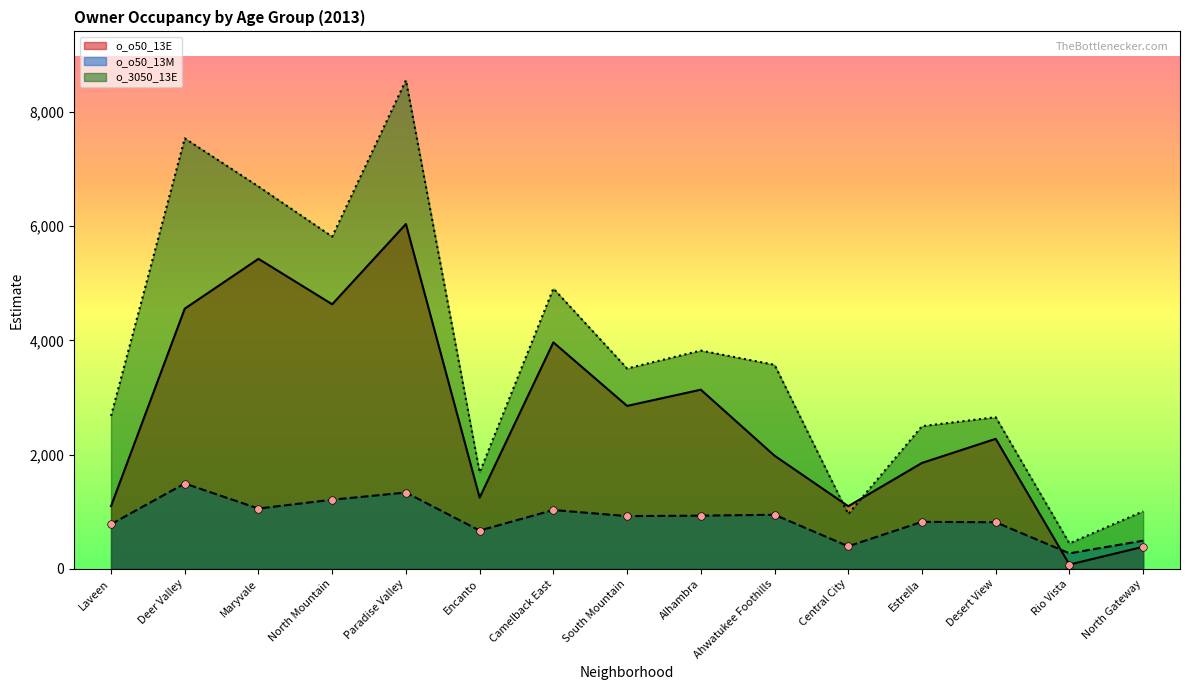

Which series has the largest total across all categories?

o_3050_13E